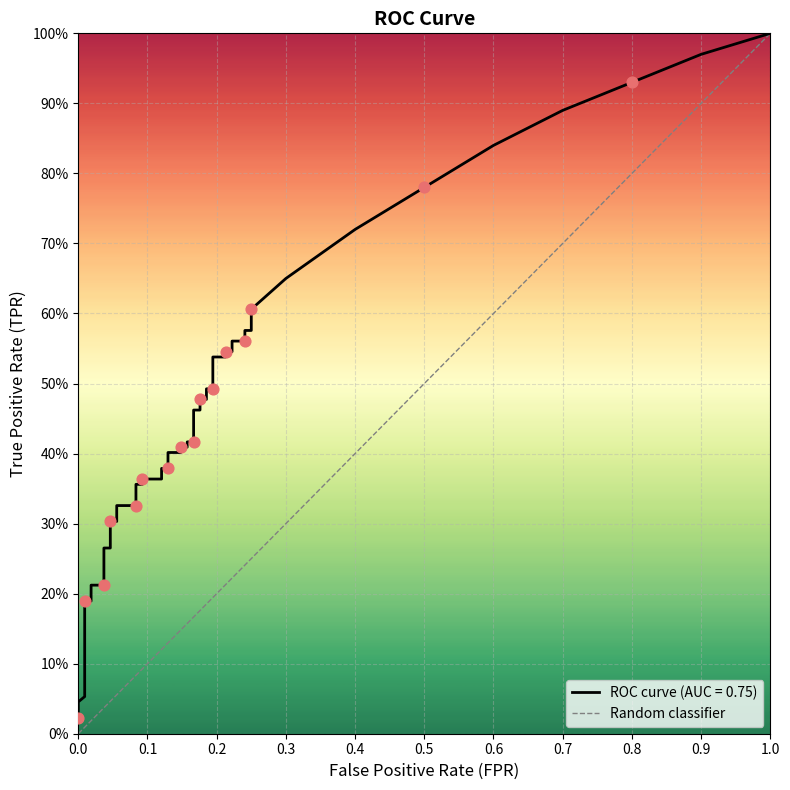

Between 0.0 and 1.0, which is larger?

1.0